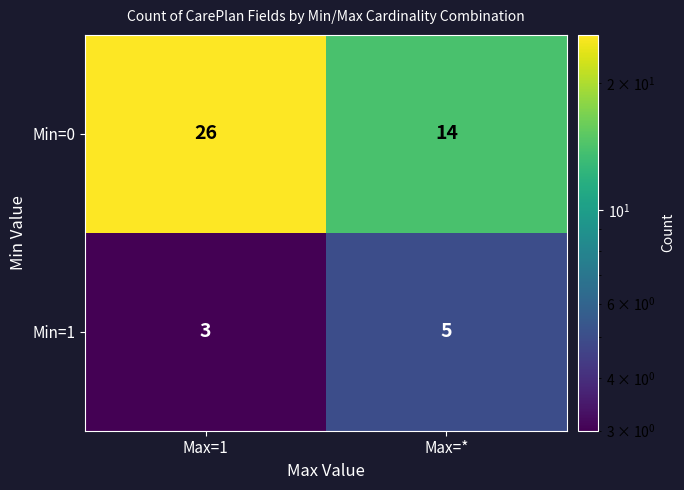

The Min=0 series shows 26 at Max=1. True or false?

True